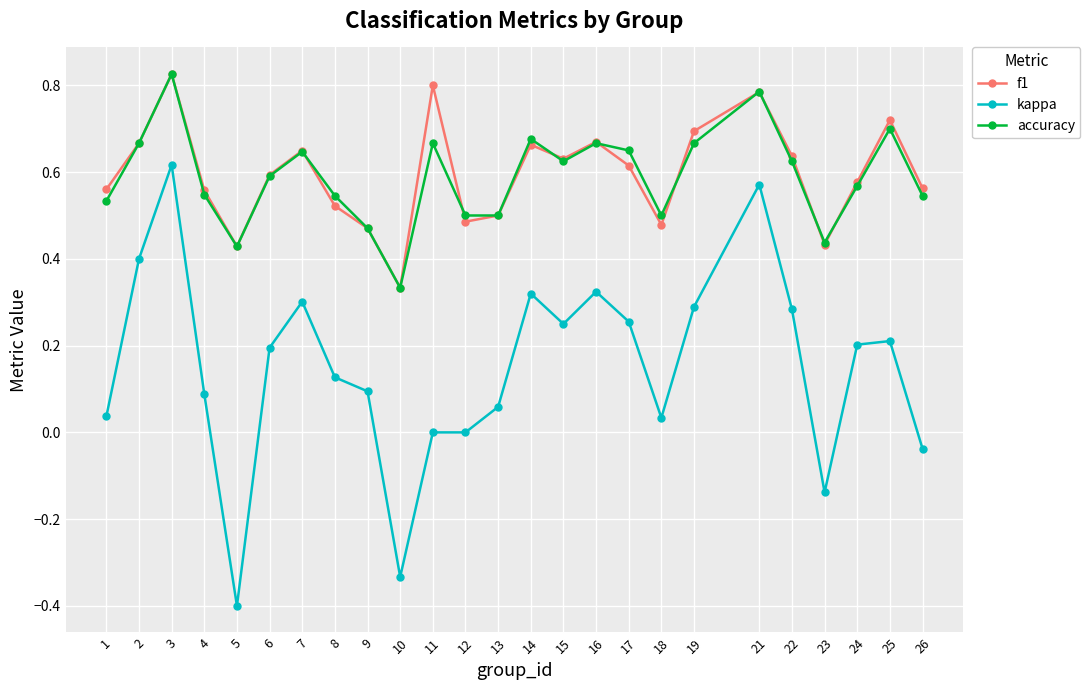

Is it true that accuracy equals 0.5 at 12?

True